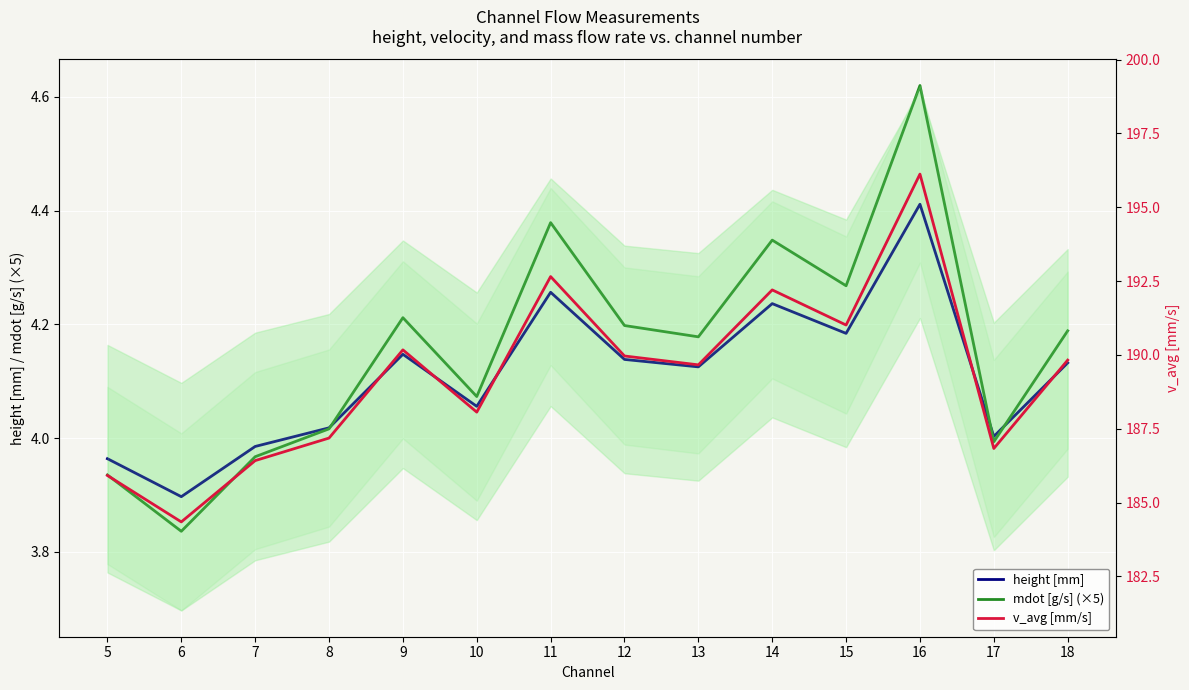

Rank the series by their maximum value, from lowest to highest.

height [mm], mdot [g/s] (×5), v_avg [mm/s]